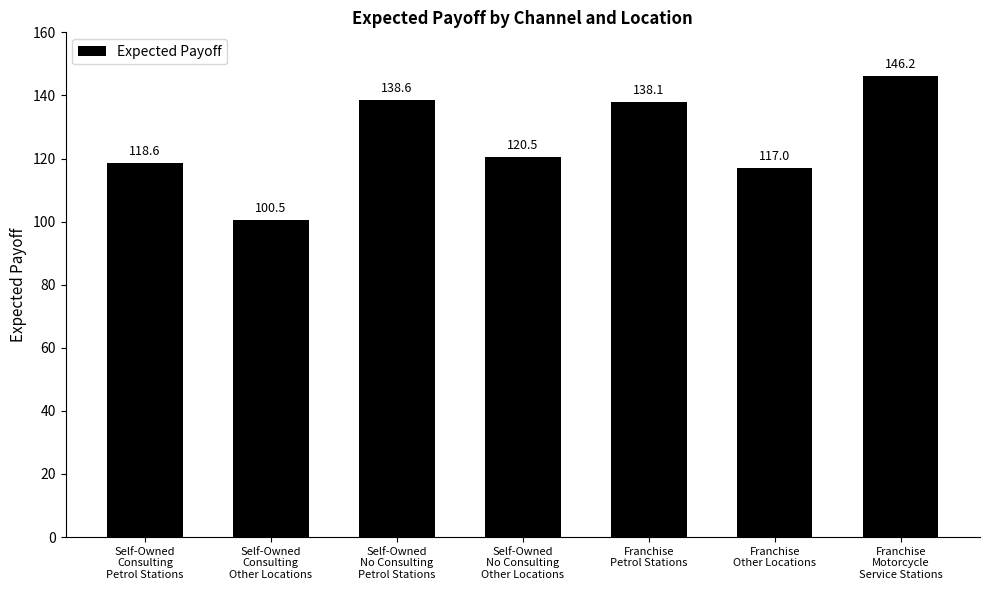

Is it true that the value at Franchise
Other Locations is 169.8?

False